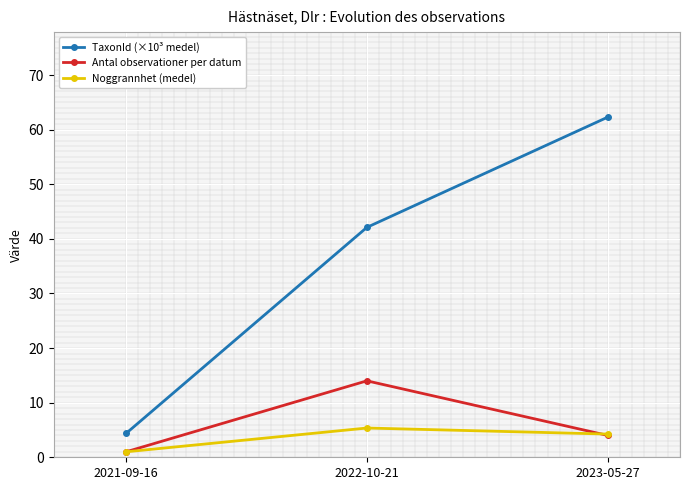

The TaxonId (×10³ medel) series shows 0.9 at 2021-09-16. True or false?

False